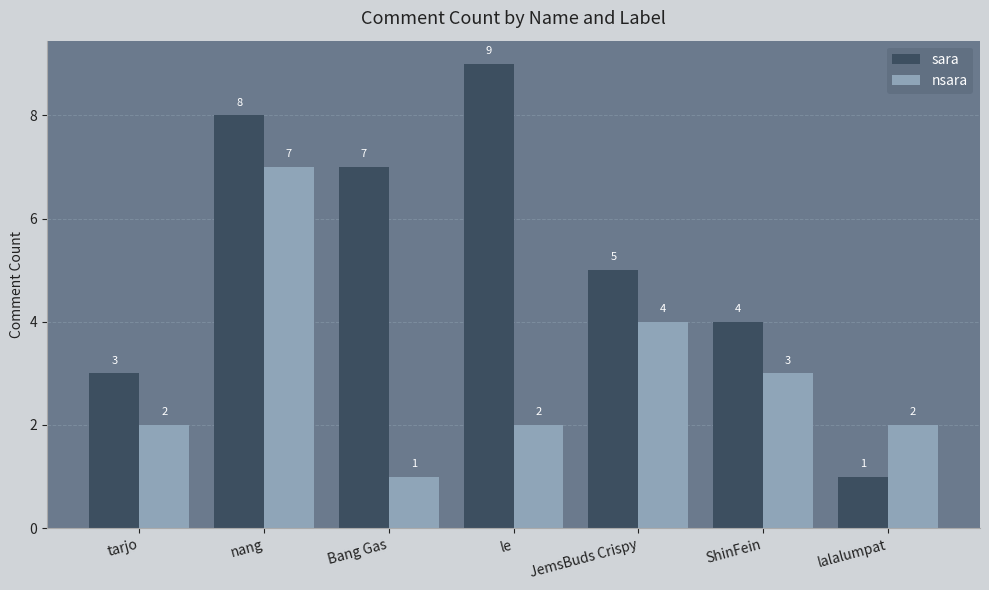

Count the number of categories in the chart.

7